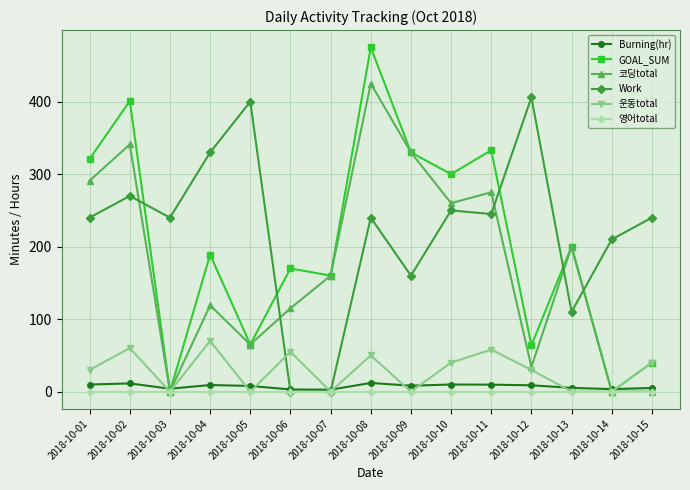

Between which two adjacent categories do Work and 코딩total first intersect?

2018-10-02 and 2018-10-03